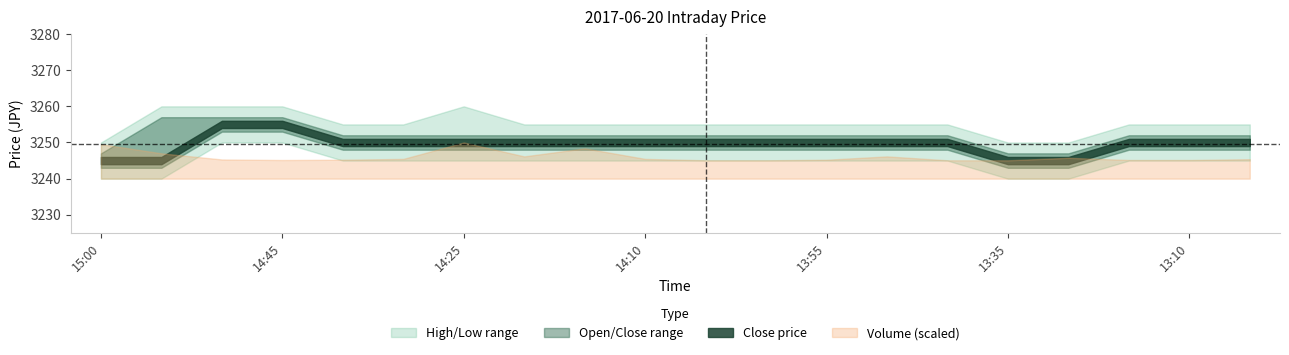

Which label corresponds to the largest value in the chart?

14:25